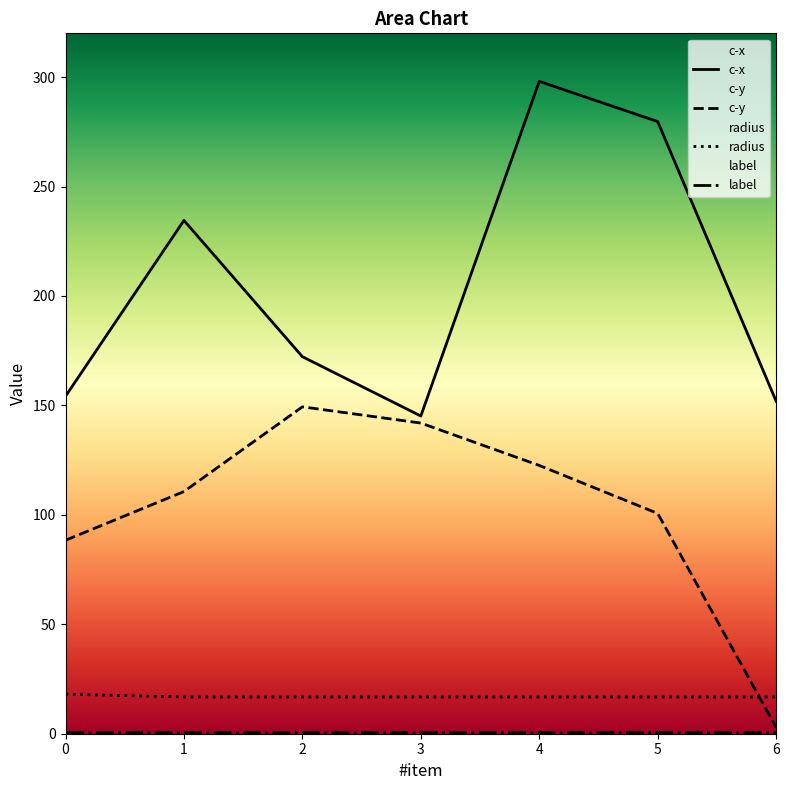

What is the sum of all c-x values?

1435.8